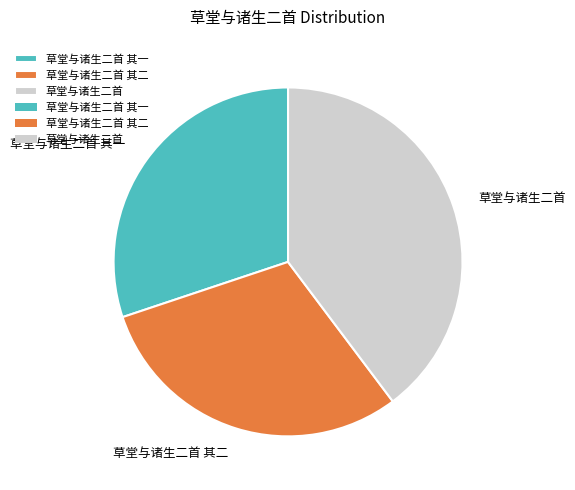

Which has a higher value, 草堂与诸生二首 or 草堂与诸生二首 其二?

草堂与诸生二首